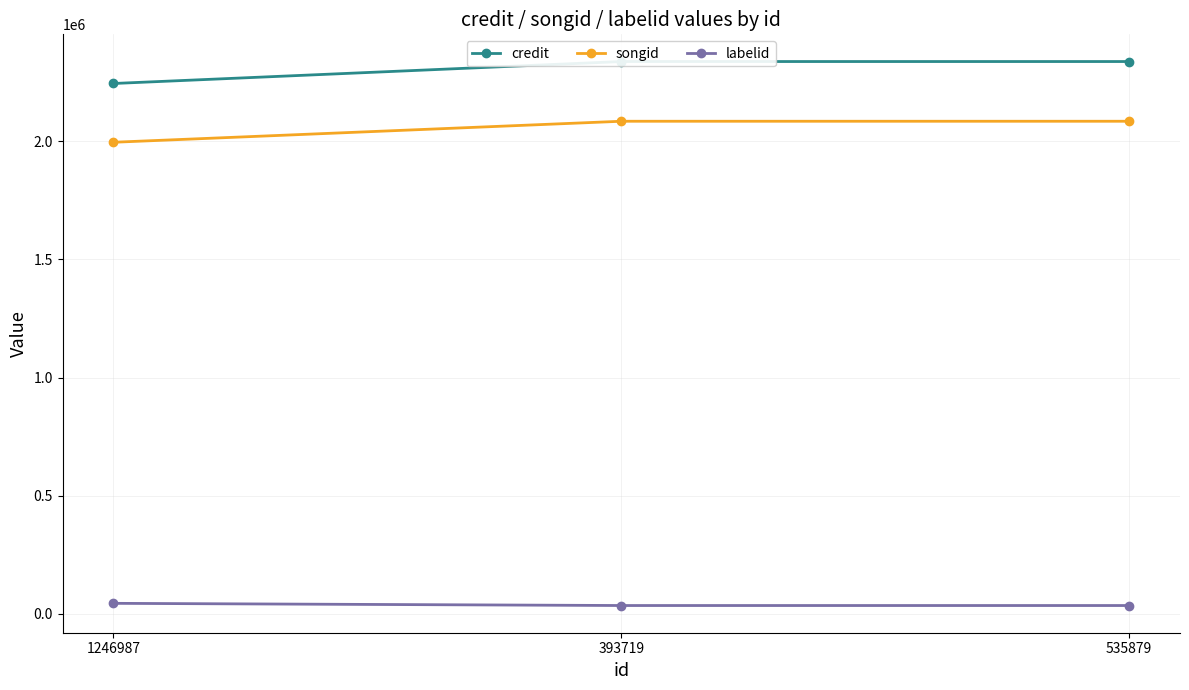

Where is credit nearest to the value 2291045?

1246987